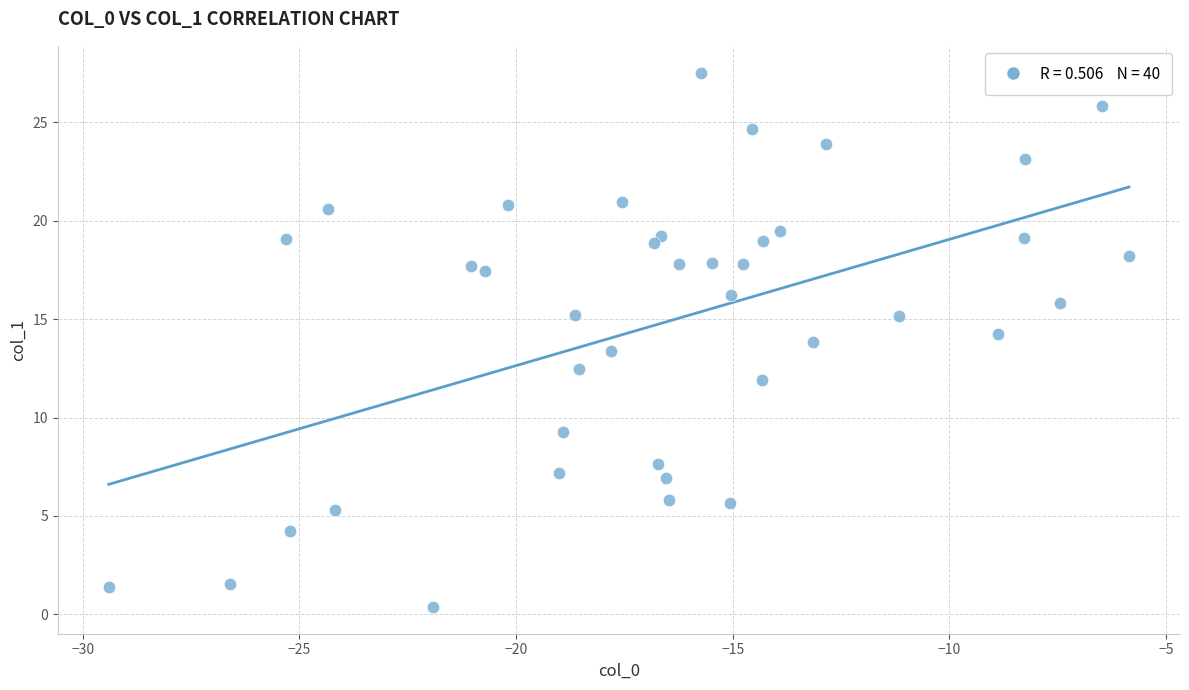

What is the range of X values (max minus min)?

23.5